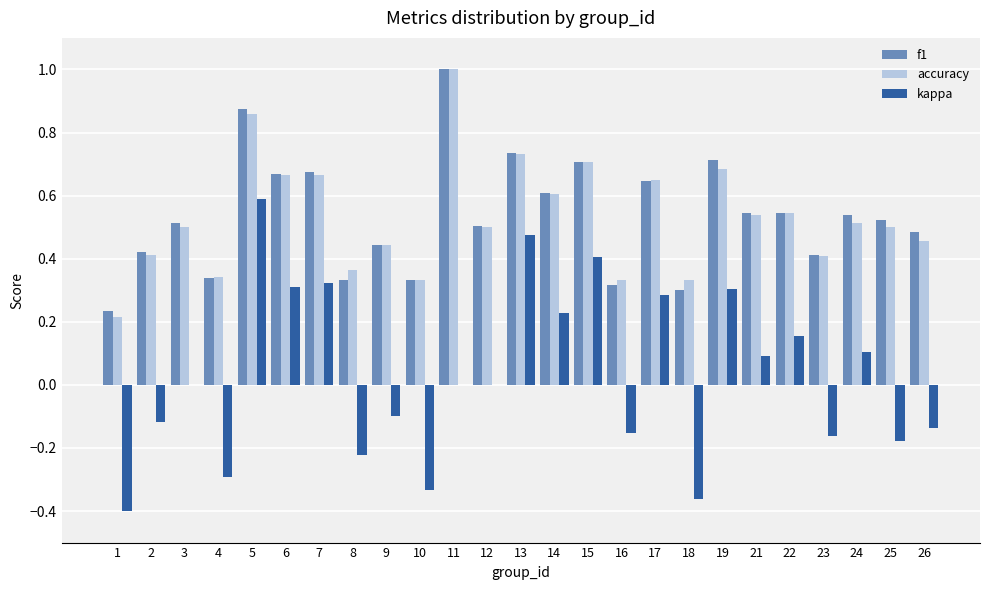

What is the total value across all series at 5?

2.3